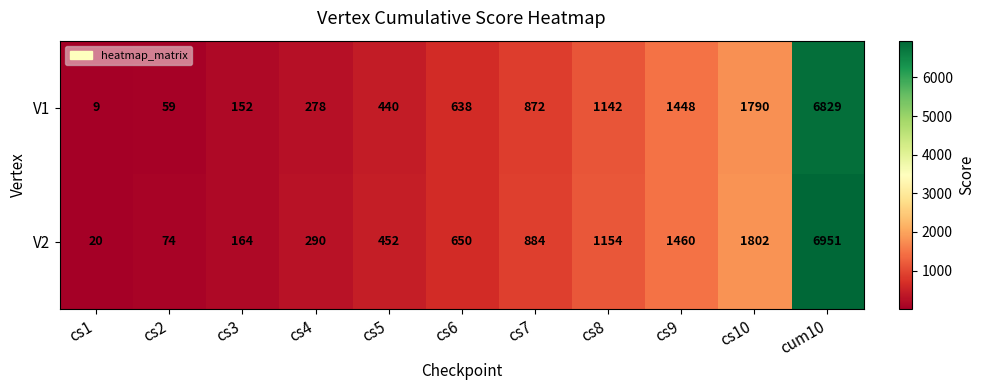

Which series has the largest range (max minus min)?

V2